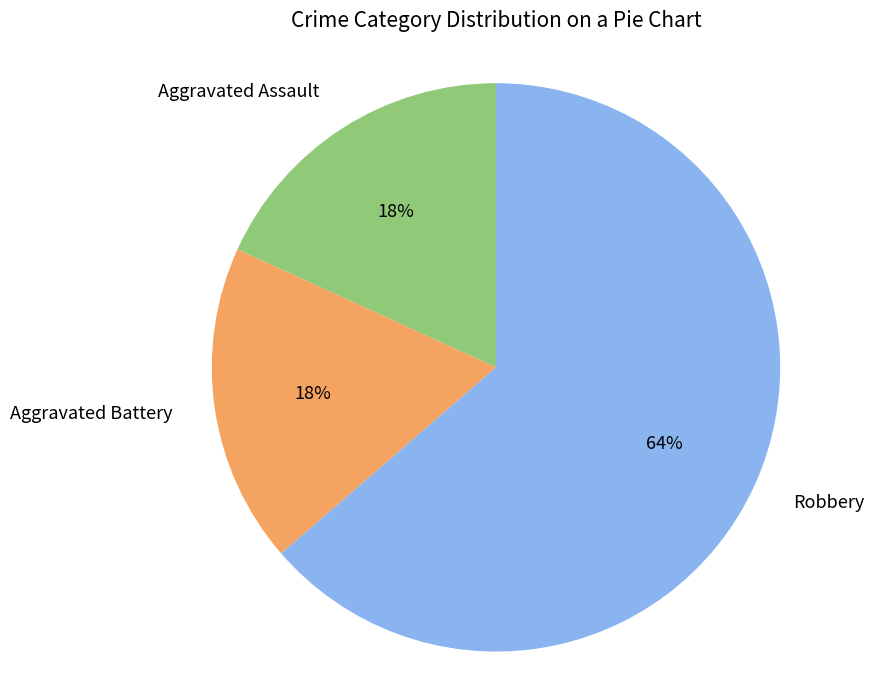

Which category has the biggest portion of the pie?

Robbery